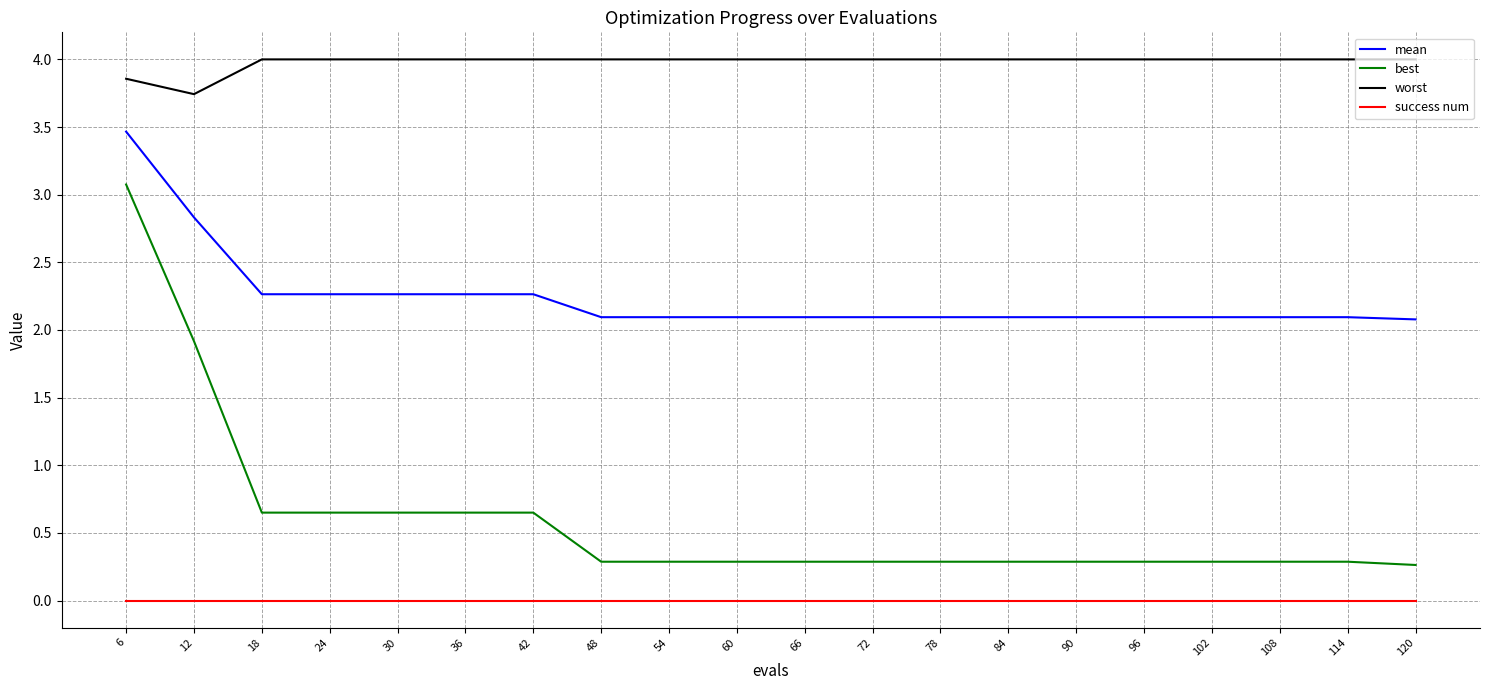

True or false: mean and best cross at least once.

False